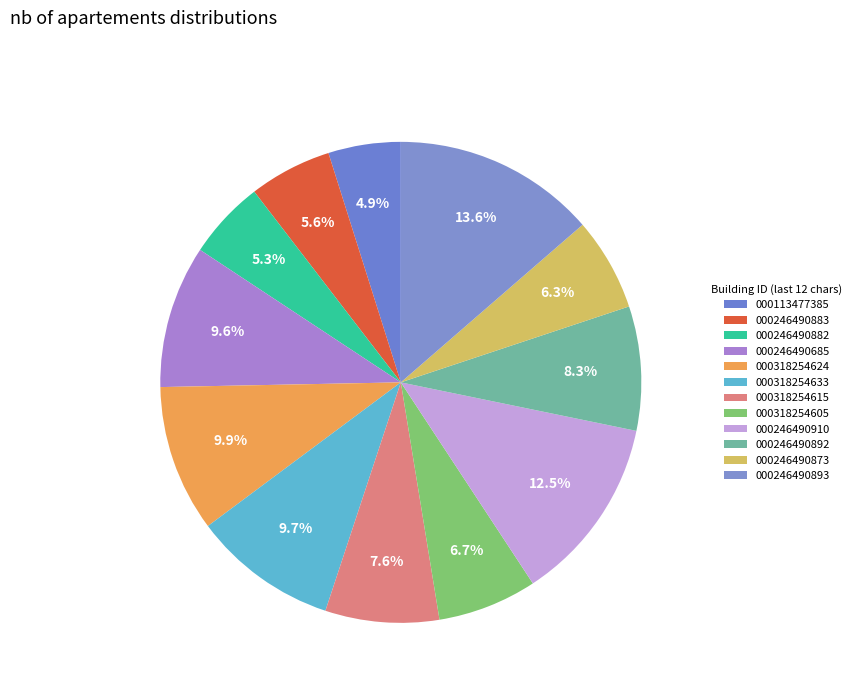

Does any single category account for the majority?

No